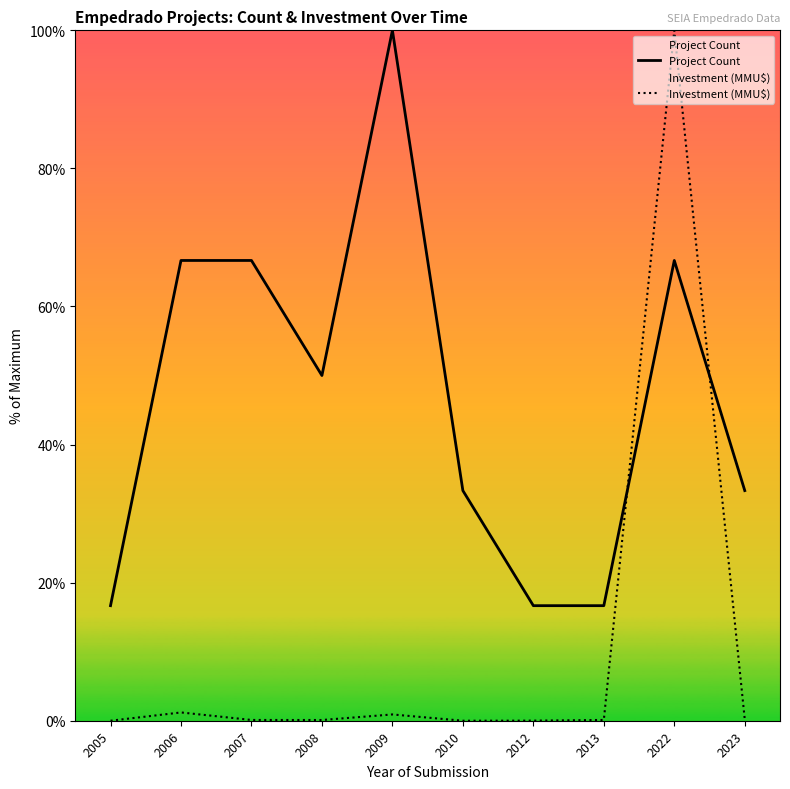

List the series in order of their peak value, lowest first.

Project Count, Investment (MMU$)